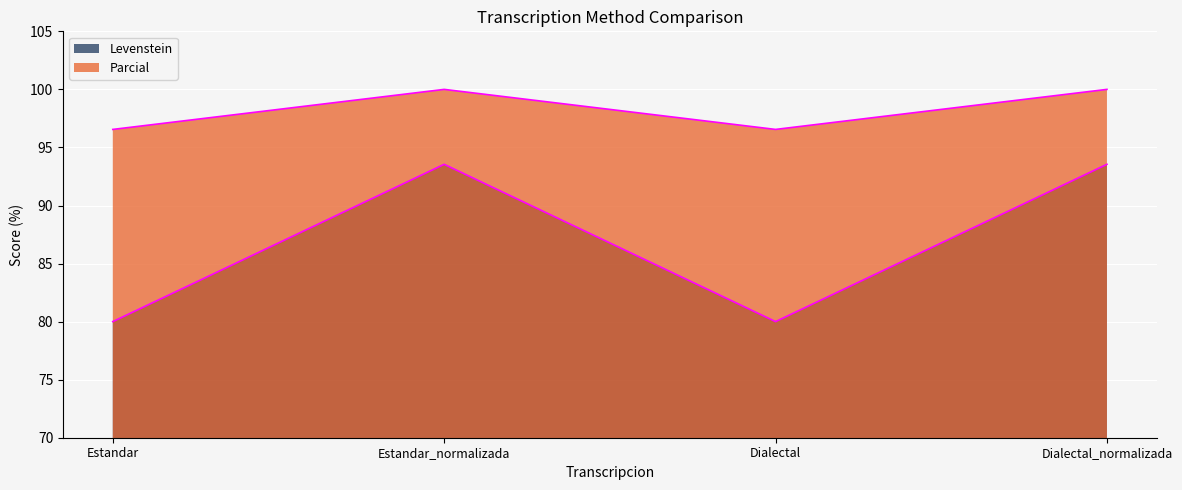

How many lines are shown in the chart?

2